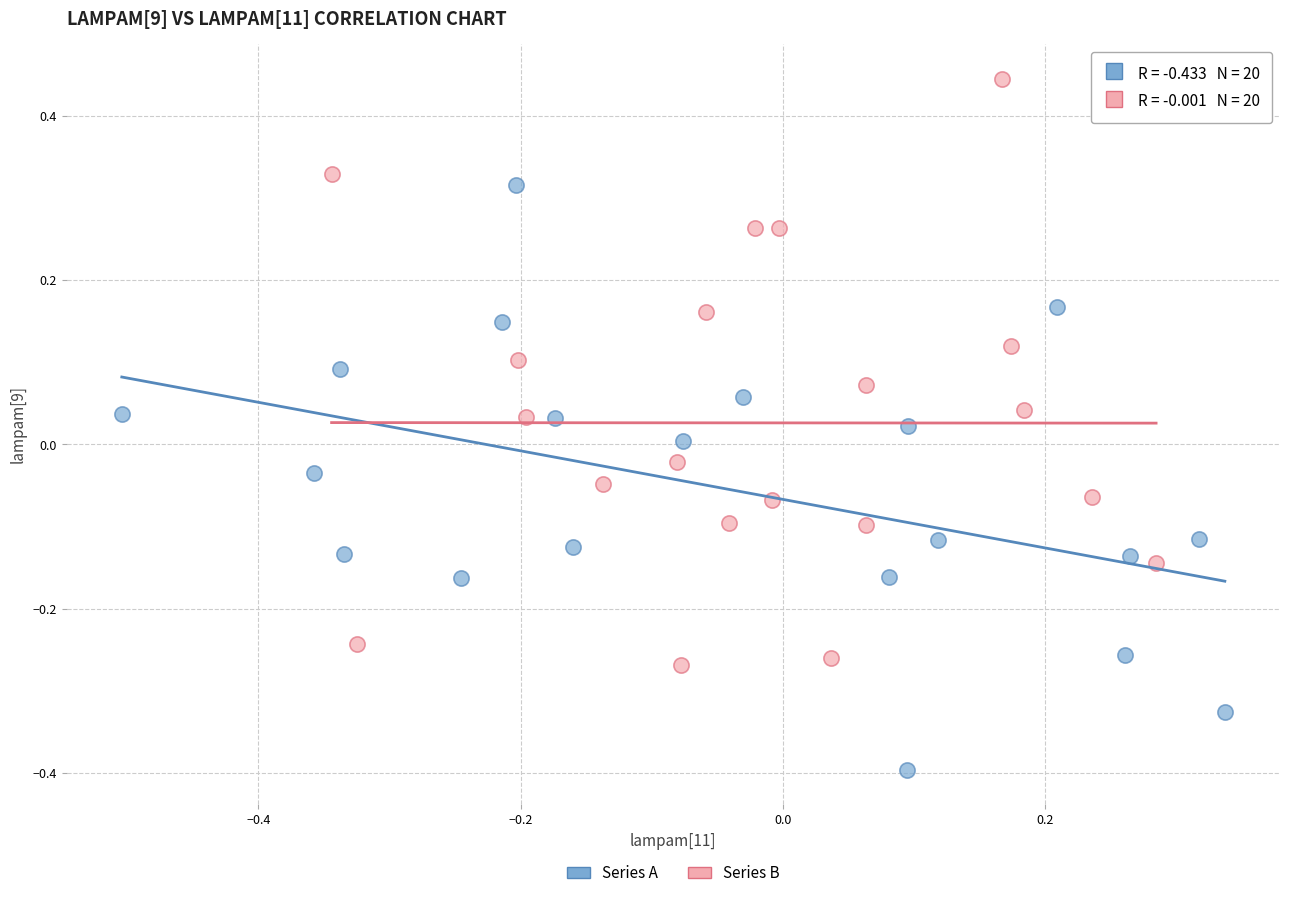

Which series contains the lowest Y value?

Series A